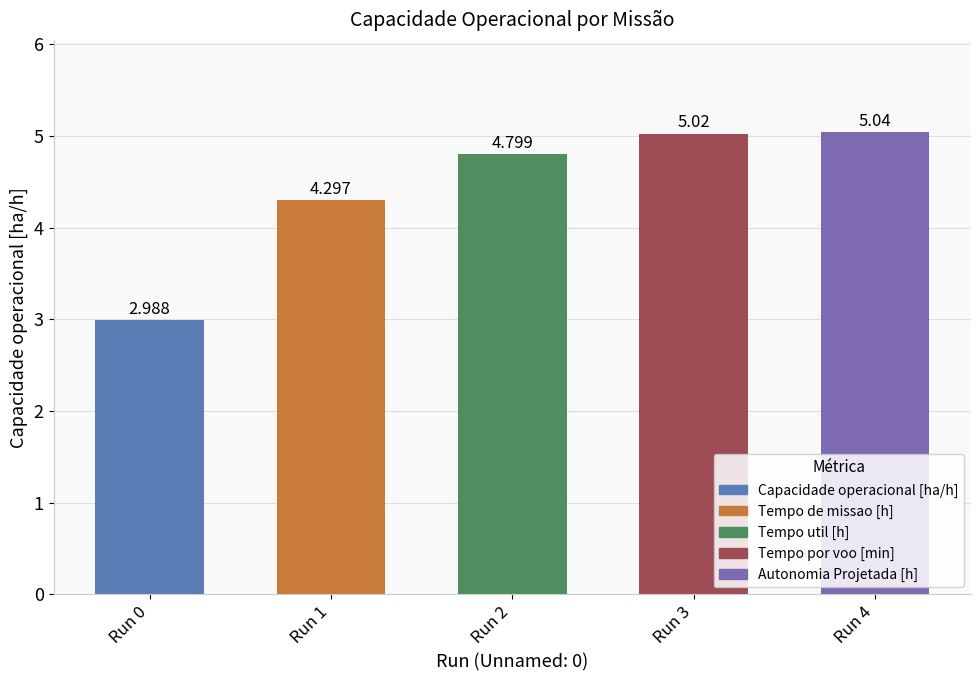

What is the maximum value shown in the chart?

5.0